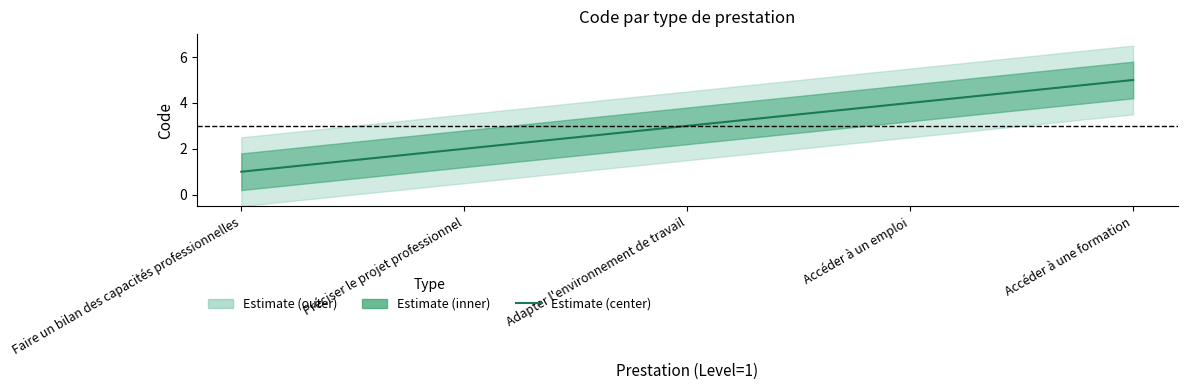

How many lines are shown in the chart?

1